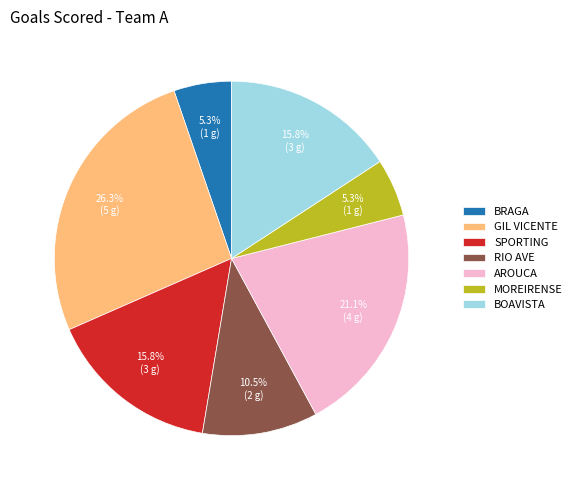

Which category has the biggest portion of the pie?

GIL VICENTE